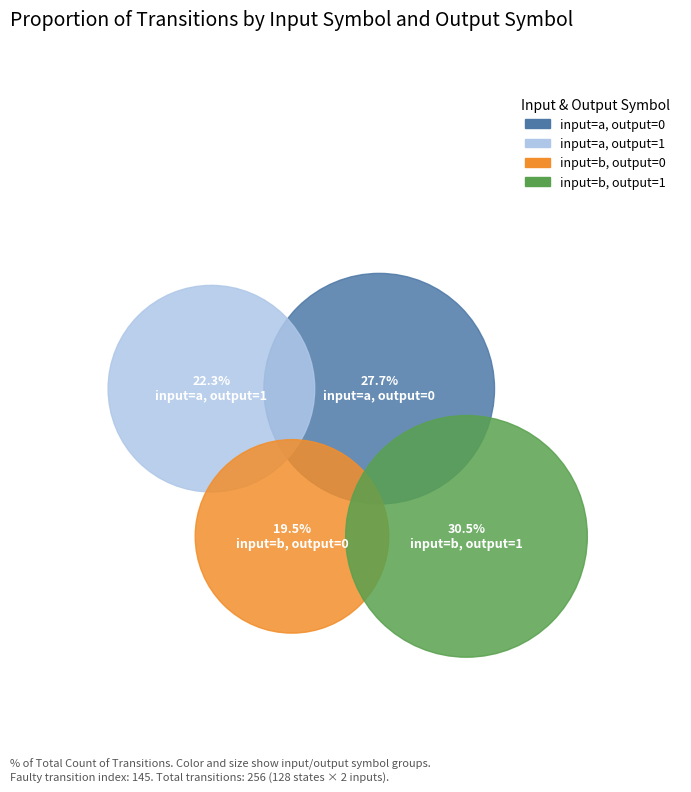

Is 2 the majority of the pie?

No